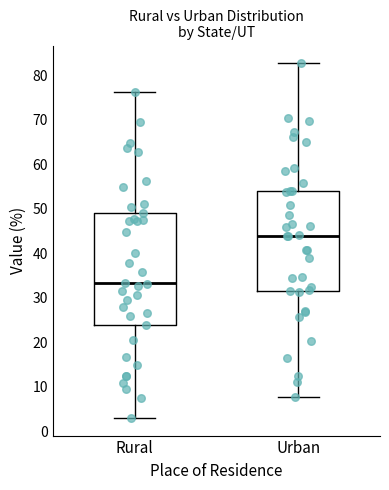

Reading left to right, read every box against the y-axis: the position of its median line, the range the box covers, and the ends of its whiskers. The values are not printed on the chart, so give them approximately, as read against the axis.

Rural: median 33, box 24 to 49, whiskers 3 to 76
Urban: median 44, box 32 to 54, whiskers 8 to 83